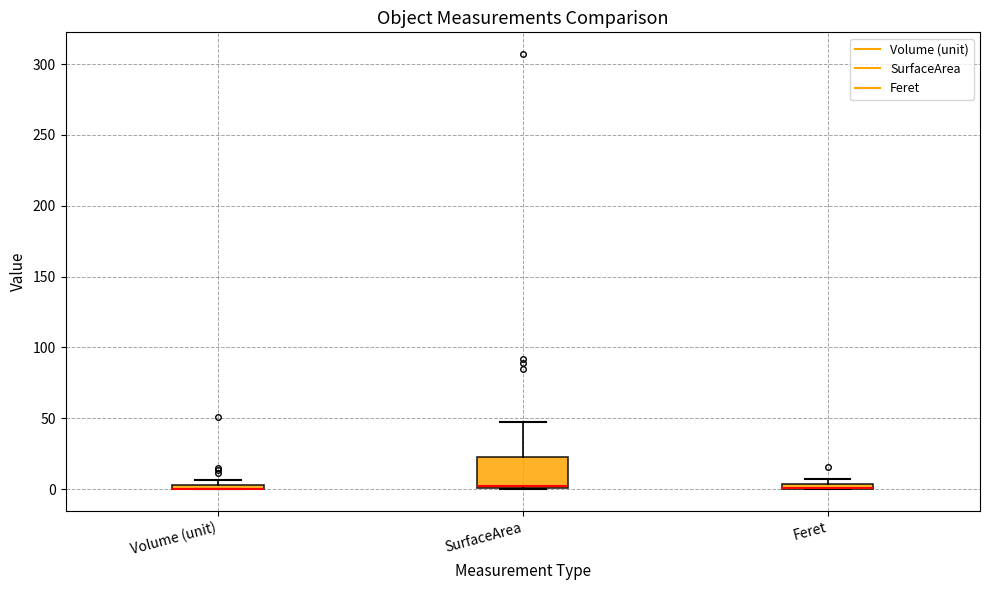

Which box is the tallest, from its lower edge to its upper edge?

SurfaceArea